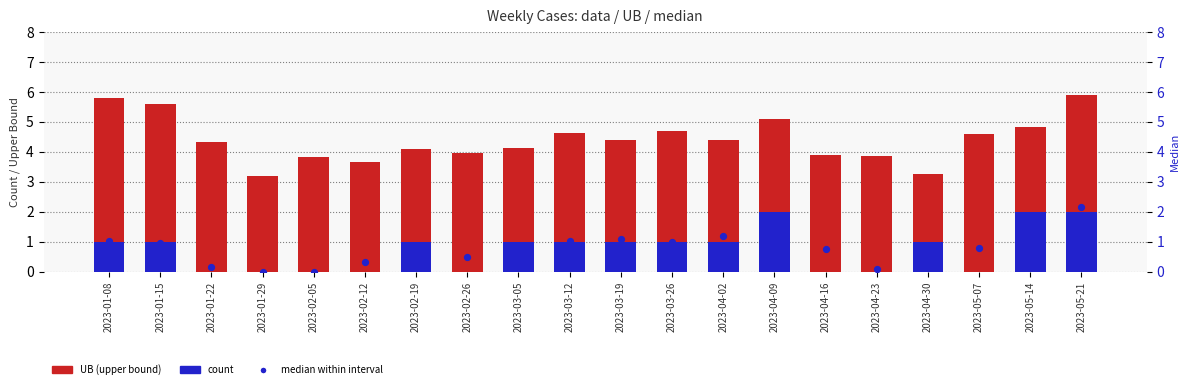

Which series has the largest total across all categories?

UB